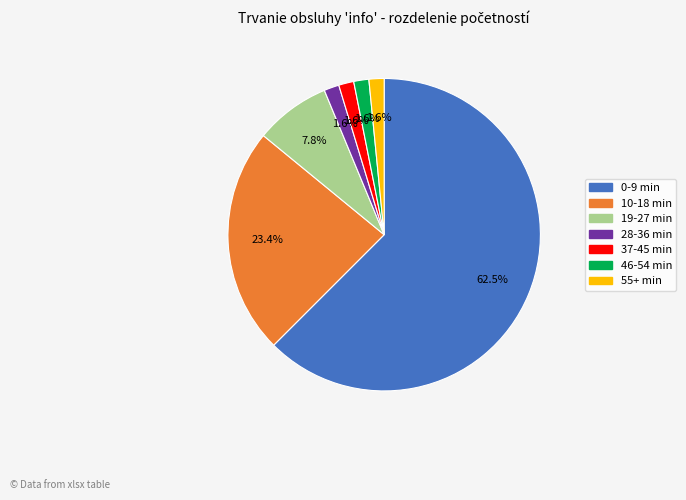

Does 19-27 min account for over 50% of the chart?

No